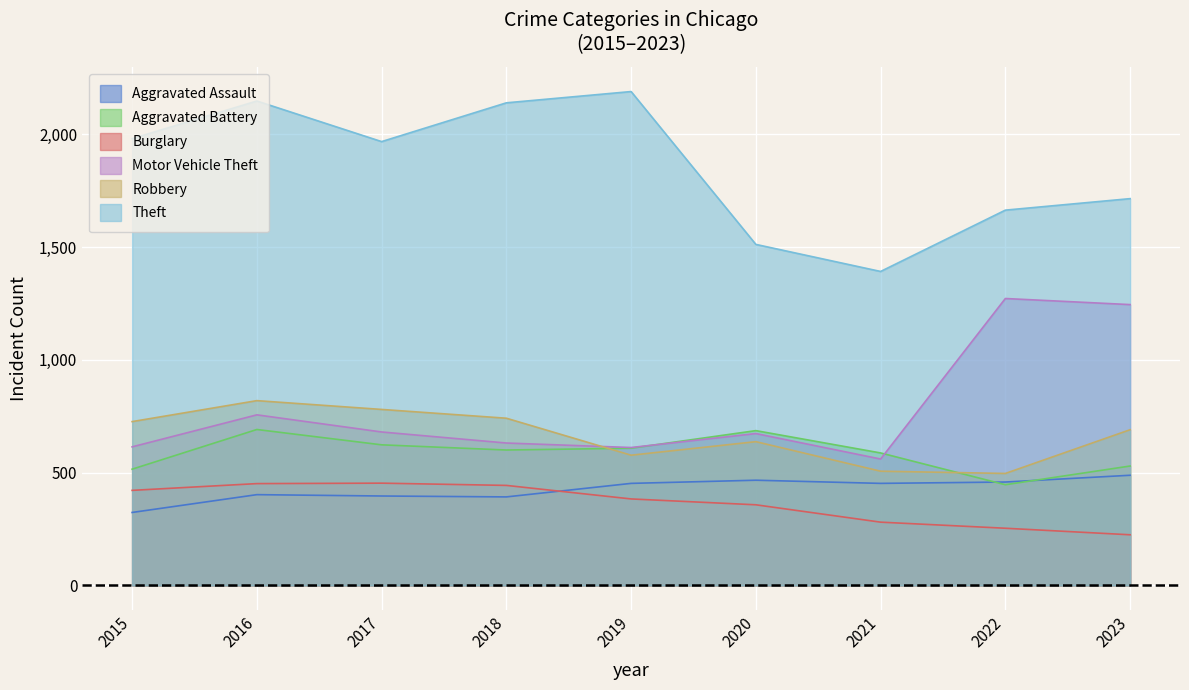

Is it true that Aggravated Assault equals 122 at 2015?

False